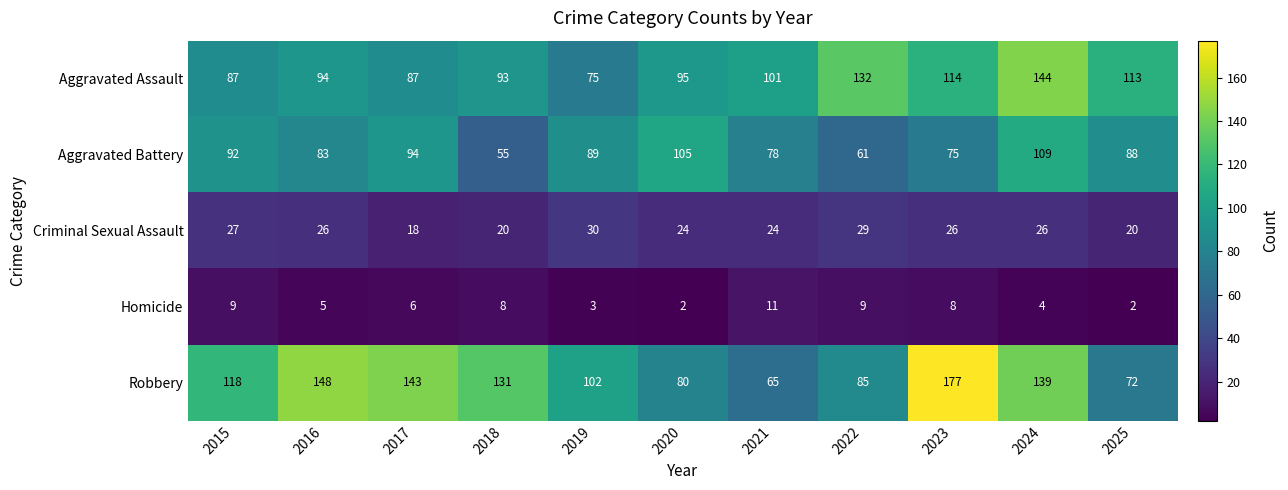

What is the average value of the Criminal Sexual Assault series?

25